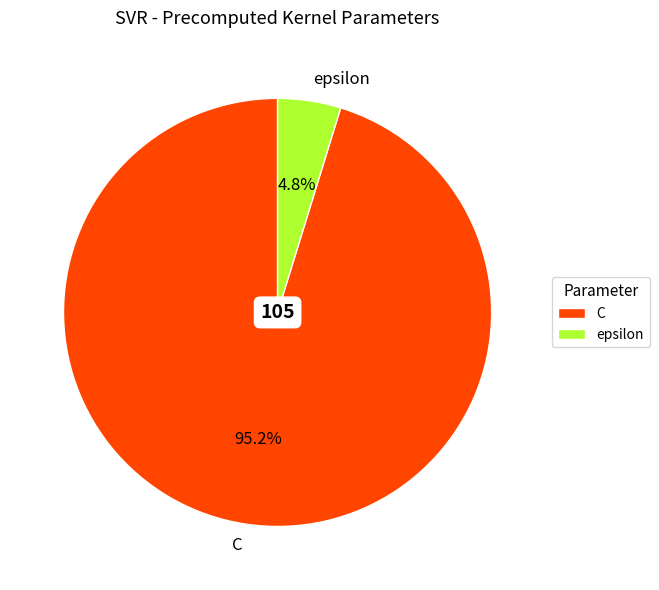

What is the total percentage of epsilon and C?

100.0%